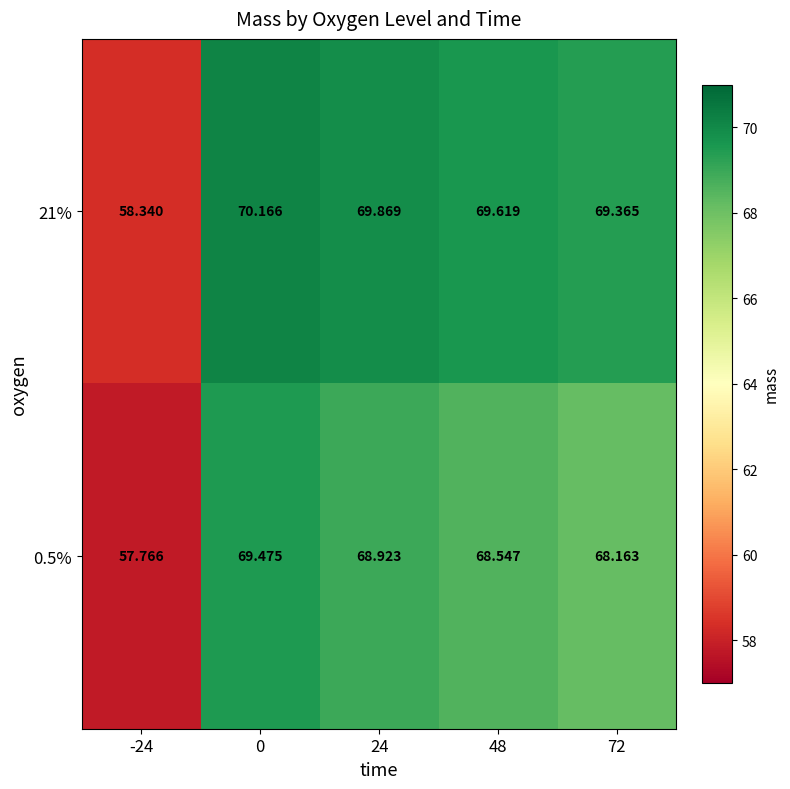

Which series changed the most between -24 and 72?

21%